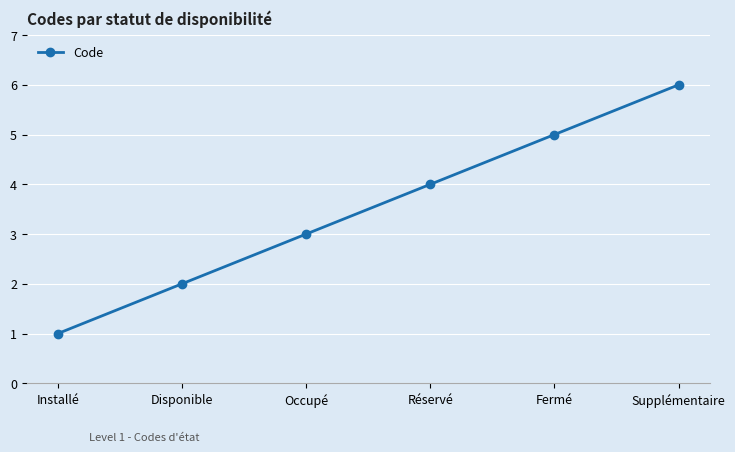

Is it true that the value at Disponible is 1?

False